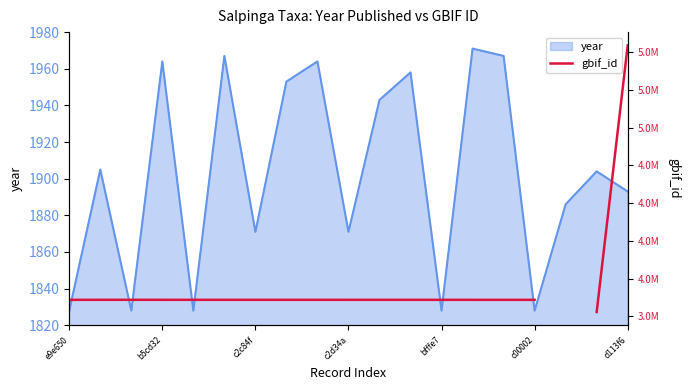

What is the change in value from e9e650 to c00002?

+1.0